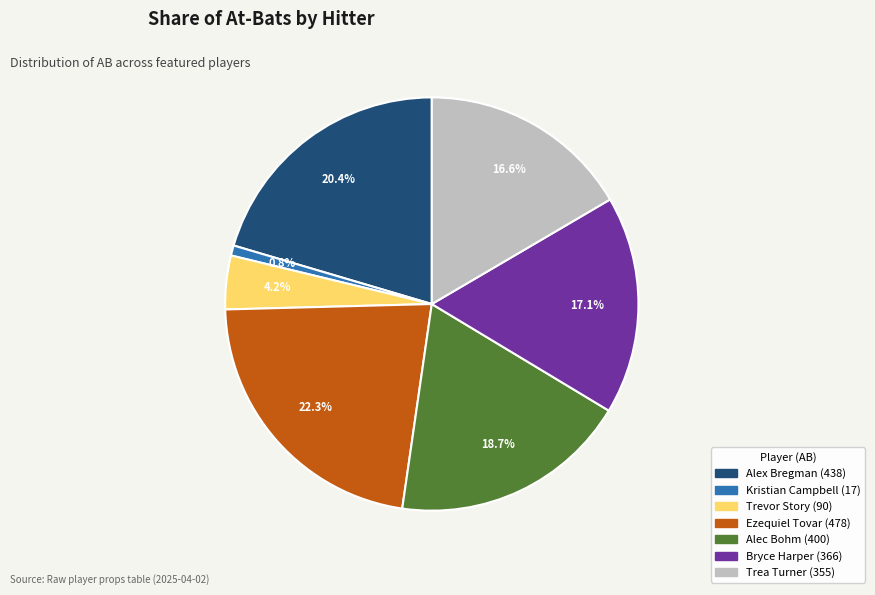

Does any single category account for the majority?

No